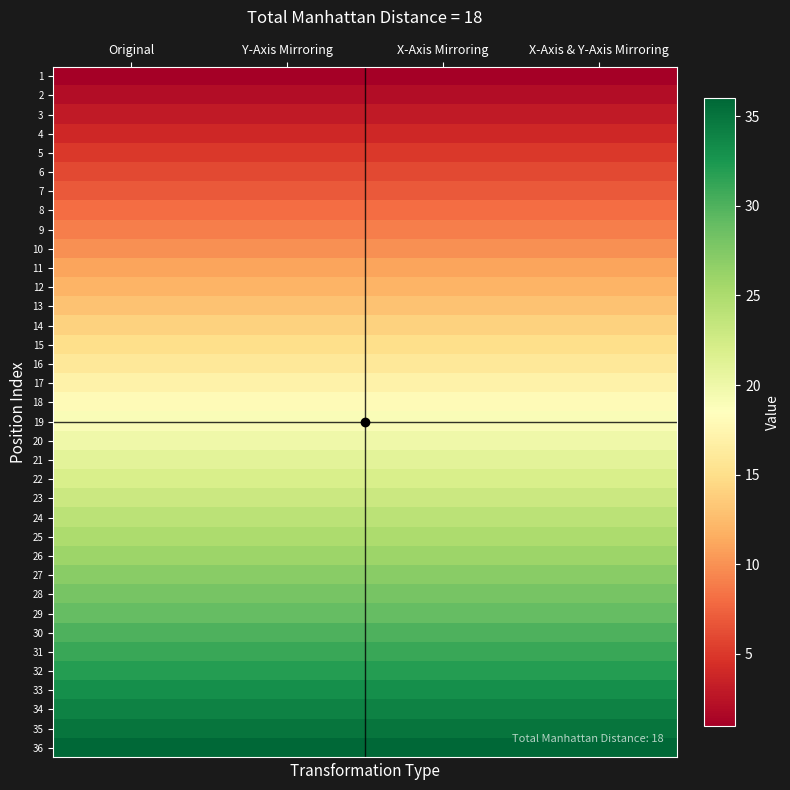

Reading right to left, what are all the values shown in this chart?

1: X-Axis & Y-Axis Mirroring=1	X-Axis Mirroring=1	Y-Axis Mirroring=1	Original=1
2: X-Axis & Y-Axis Mirroring=2	X-Axis Mirroring=2	Y-Axis Mirroring=2	Original=2
3: X-Axis & Y-Axis Mirroring=3	X-Axis Mirroring=3	Y-Axis Mirroring=3	Original=3
4: X-Axis & Y-Axis Mirroring=4	X-Axis Mirroring=4	Y-Axis Mirroring=4	Original=4
5: X-Axis & Y-Axis Mirroring=5	X-Axis Mirroring=5	Y-Axis Mirroring=5	Original=5
6: X-Axis & Y-Axis Mirroring=6	X-Axis Mirroring=6	Y-Axis Mirroring=6	Original=6
7: X-Axis & Y-Axis Mirroring=7	X-Axis Mirroring=7	Y-Axis Mirroring=7	Original=7
8: X-Axis & Y-Axis Mirroring=8	X-Axis Mirroring=8	Y-Axis Mirroring=8	Original=8
9: X-Axis & Y-Axis Mirroring=9	X-Axis Mirroring=9	Y-Axis Mirroring=9	Original=9
10: X-Axis & Y-Axis Mirroring=10	X-Axis Mirroring=10	Y-Axis Mirroring=10	Original=10
11: X-Axis & Y-Axis Mirroring=11	X-Axis Mirroring=11	Y-Axis Mirroring=11	Original=11
12: X-Axis & Y-Axis Mirroring=12	X-Axis Mirroring=12	Y-Axis Mirroring=12	Original=12
13: X-Axis & Y-Axis Mirroring=13	X-Axis Mirroring=13	Y-Axis Mirroring=13	Original=13
14: X-Axis & Y-Axis Mirroring=14	X-Axis Mirroring=14	Y-Axis Mirroring=14	Original=14
15: X-Axis & Y-Axis Mirroring=15	X-Axis Mirroring=15	Y-Axis Mirroring=15	Original=15
16: X-Axis & Y-Axis Mirroring=16	X-Axis Mirroring=16	Y-Axis Mirroring=16	Original=16
17: X-Axis & Y-Axis Mirroring=17	X-Axis Mirroring=17	Y-Axis Mirroring=17	Original=17
18: X-Axis & Y-Axis Mirroring=18	X-Axis Mirroring=18	Y-Axis Mirroring=18	Original=18
19: X-Axis & Y-Axis Mirroring=19	X-Axis Mirroring=19	Y-Axis Mirroring=19	Original=19
20: X-Axis & Y-Axis Mirroring=20	X-Axis Mirroring=20	Y-Axis Mirroring=20	Original=20
21: X-Axis & Y-Axis Mirroring=21	X-Axis Mirroring=21	Y-Axis Mirroring=21	Original=21
22: X-Axis & Y-Axis Mirroring=22	X-Axis Mirroring=22	Y-Axis Mirroring=22	Original=22
23: X-Axis & Y-Axis Mirroring=23	X-Axis Mirroring=23	Y-Axis Mirroring=23	Original=23
24: X-Axis & Y-Axis Mirroring=24	X-Axis Mirroring=24	Y-Axis Mirroring=24	Original=24
25: X-Axis & Y-Axis Mirroring=25	X-Axis Mirroring=25	Y-Axis Mirroring=25	Original=25
26: X-Axis & Y-Axis Mirroring=26	X-Axis Mirroring=26	Y-Axis Mirroring=26	Original=26
27: X-Axis & Y-Axis Mirroring=27	X-Axis Mirroring=27	Y-Axis Mirroring=27	Original=27
28: X-Axis & Y-Axis Mirroring=28	X-Axis Mirroring=28	Y-Axis Mirroring=28	Original=28
29: X-Axis & Y-Axis Mirroring=29	X-Axis Mirroring=29	Y-Axis Mirroring=29	Original=29
30: X-Axis & Y-Axis Mirroring=30	X-Axis Mirroring=30	Y-Axis Mirroring=30	Original=30
31: X-Axis & Y-Axis Mirroring=31	X-Axis Mirroring=31	Y-Axis Mirroring=31	Original=31
32: X-Axis & Y-Axis Mirroring=32	X-Axis Mirroring=32	Y-Axis Mirroring=32	Original=32
33: X-Axis & Y-Axis Mirroring=33	X-Axis Mirroring=33	Y-Axis Mirroring=33	Original=33
34: X-Axis & Y-Axis Mirroring=34	X-Axis Mirroring=34	Y-Axis Mirroring=34	Original=34
35: X-Axis & Y-Axis Mirroring=35	X-Axis Mirroring=35	Y-Axis Mirroring=35	Original=35
36: X-Axis & Y-Axis Mirroring=36	X-Axis Mirroring=36	Y-Axis Mirroring=36	Original=36